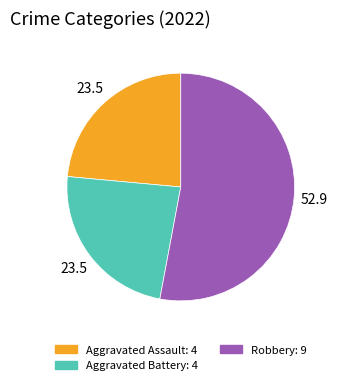

Is there a majority slice in this chart?

Yes